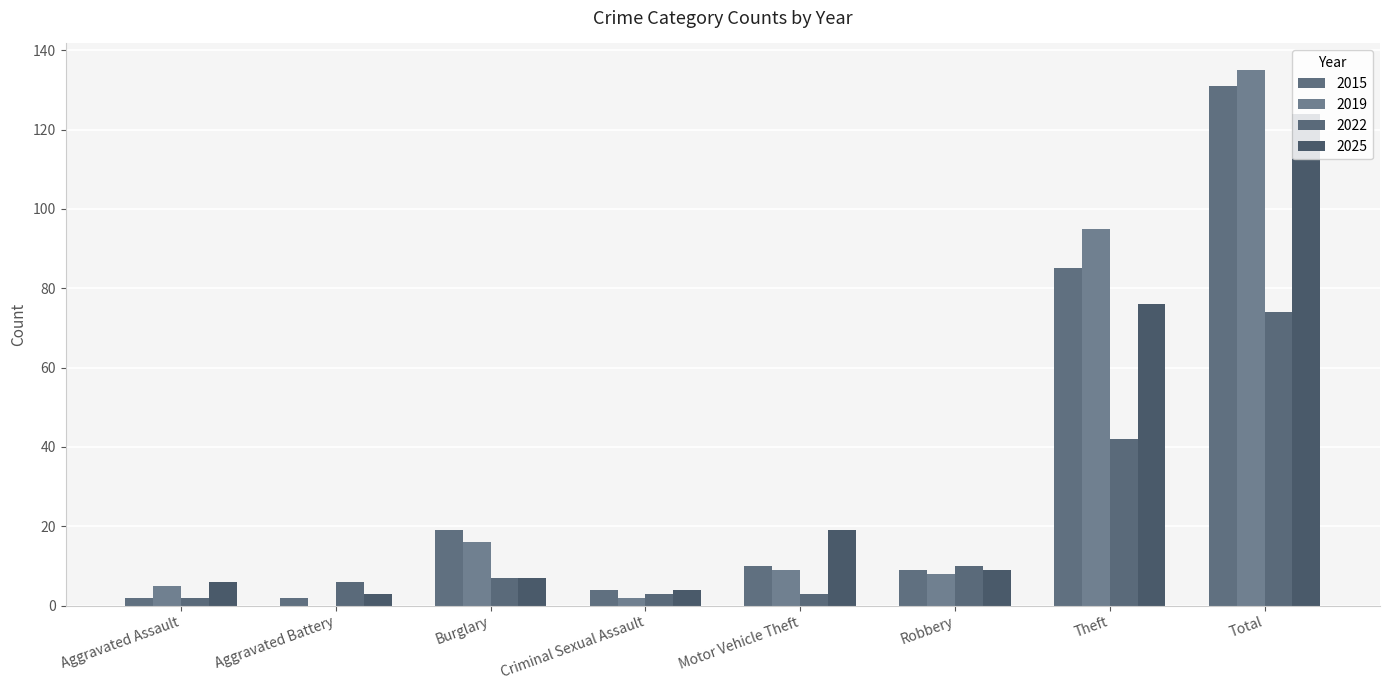

What is the label of the 5th bar from the left?

Motor Vehicle Theft